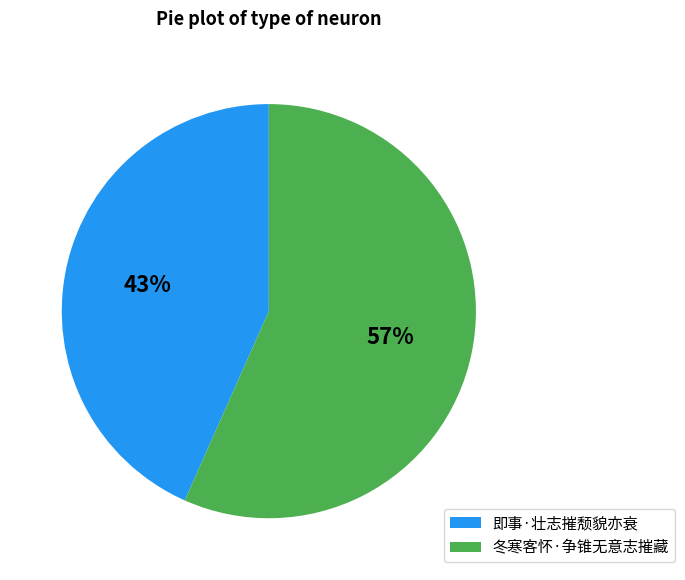

How many segments does this pie chart have?

2